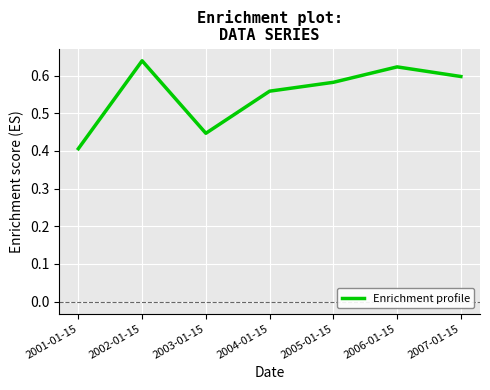

How many lines are shown in the chart?

1